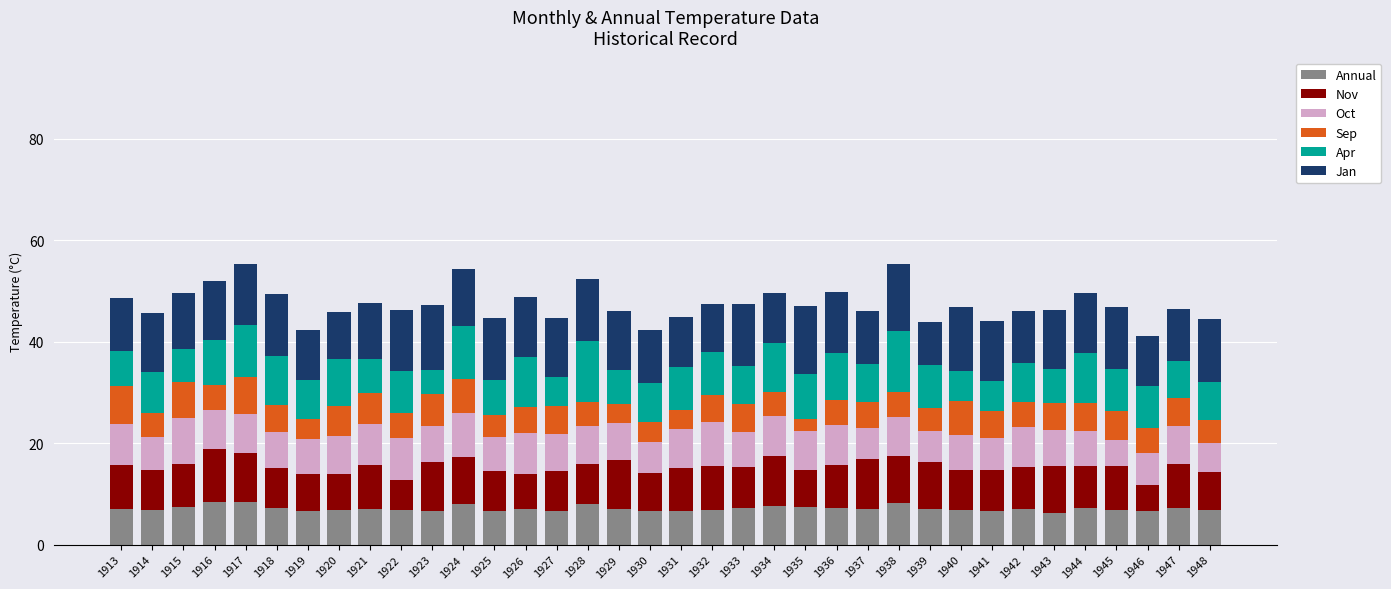

What is the total value across all series at 1930?

42.3